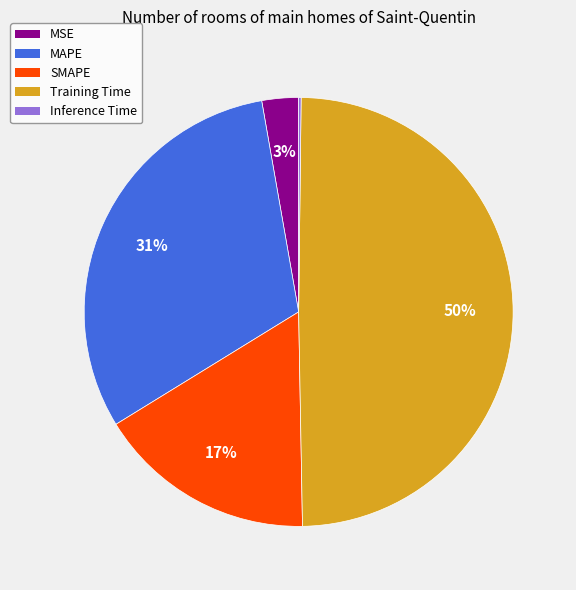

What is the ratio of the value at MSE to the value at MAPE?

0.1